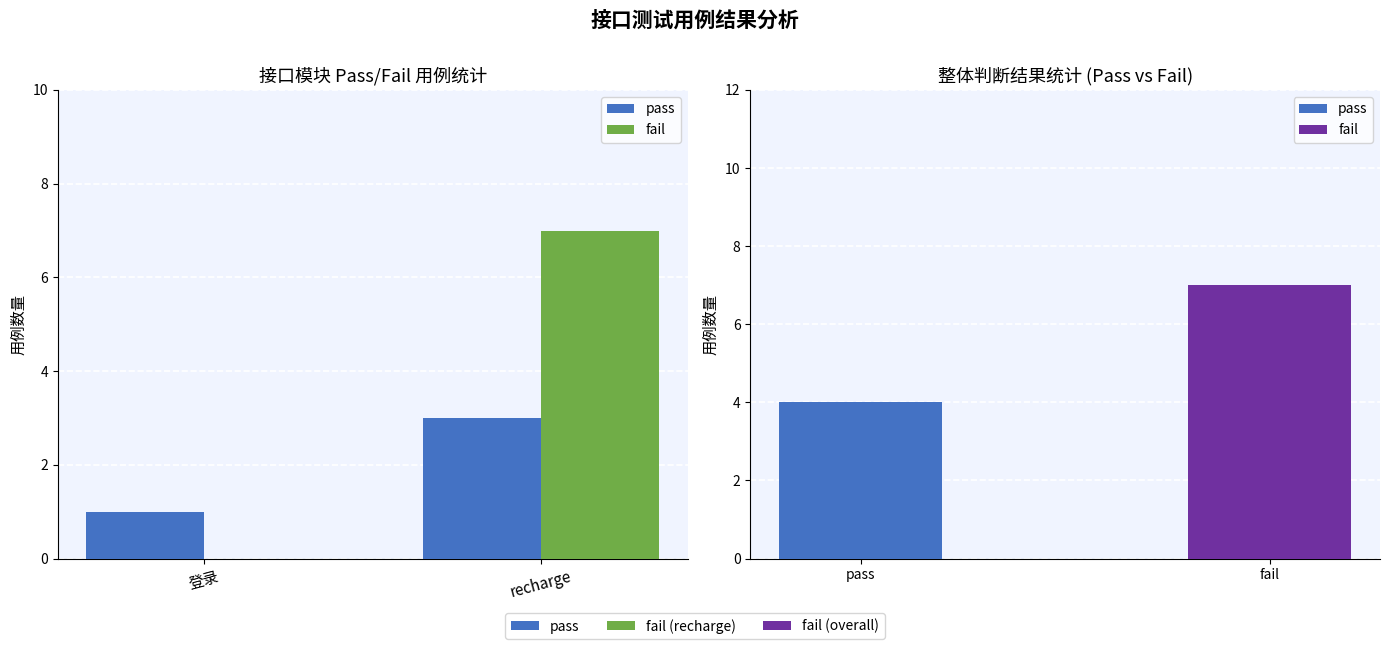

At which category is the sum across all series the highest?

recharge